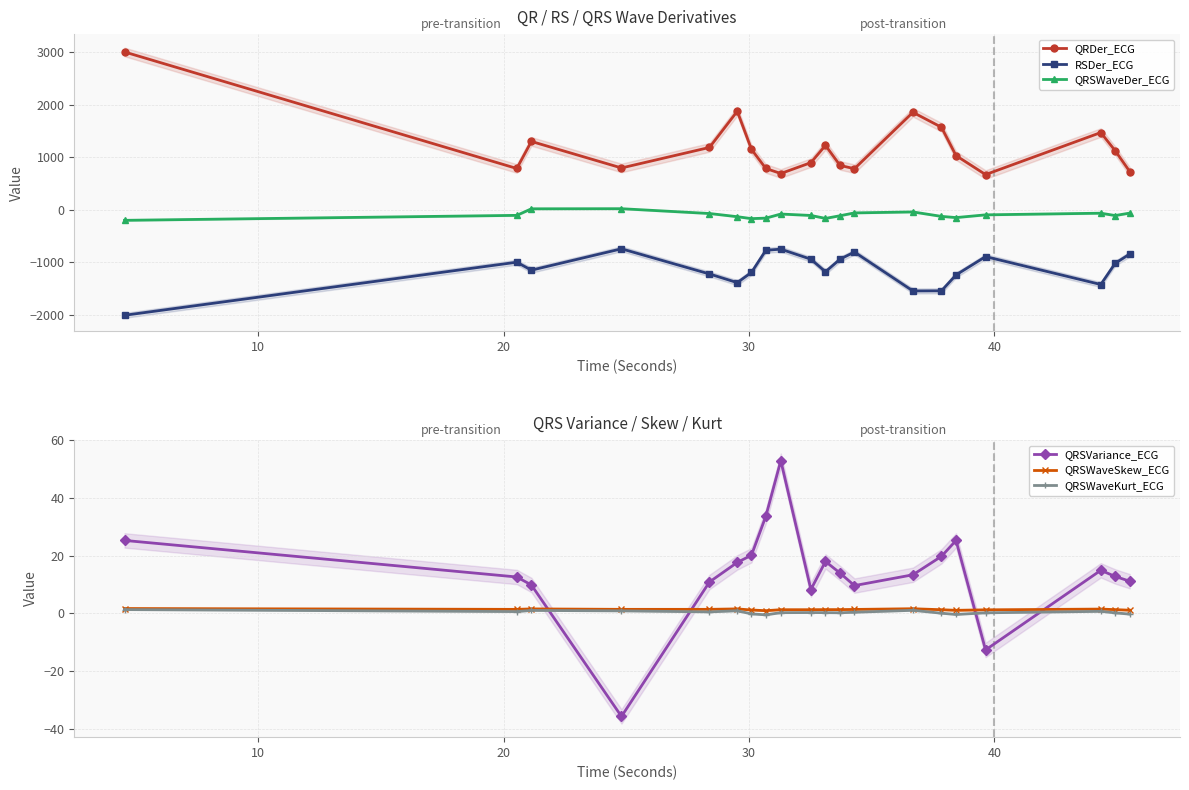

How many interior local valleys does the QRSWaveSkew_ECG series have?

4